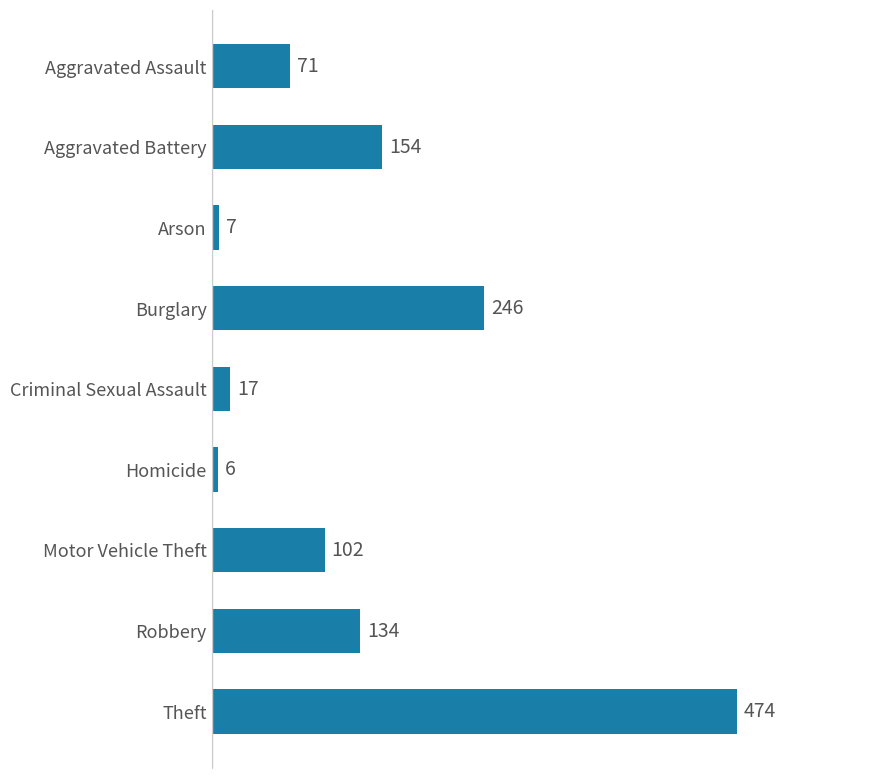

Rank the categories by value from lowest to highest.

Homicide, Arson, Criminal Sexual Assault, Aggravated Assault, Motor Vehicle Theft, Robbery, Aggravated Battery, Burglary, Theft